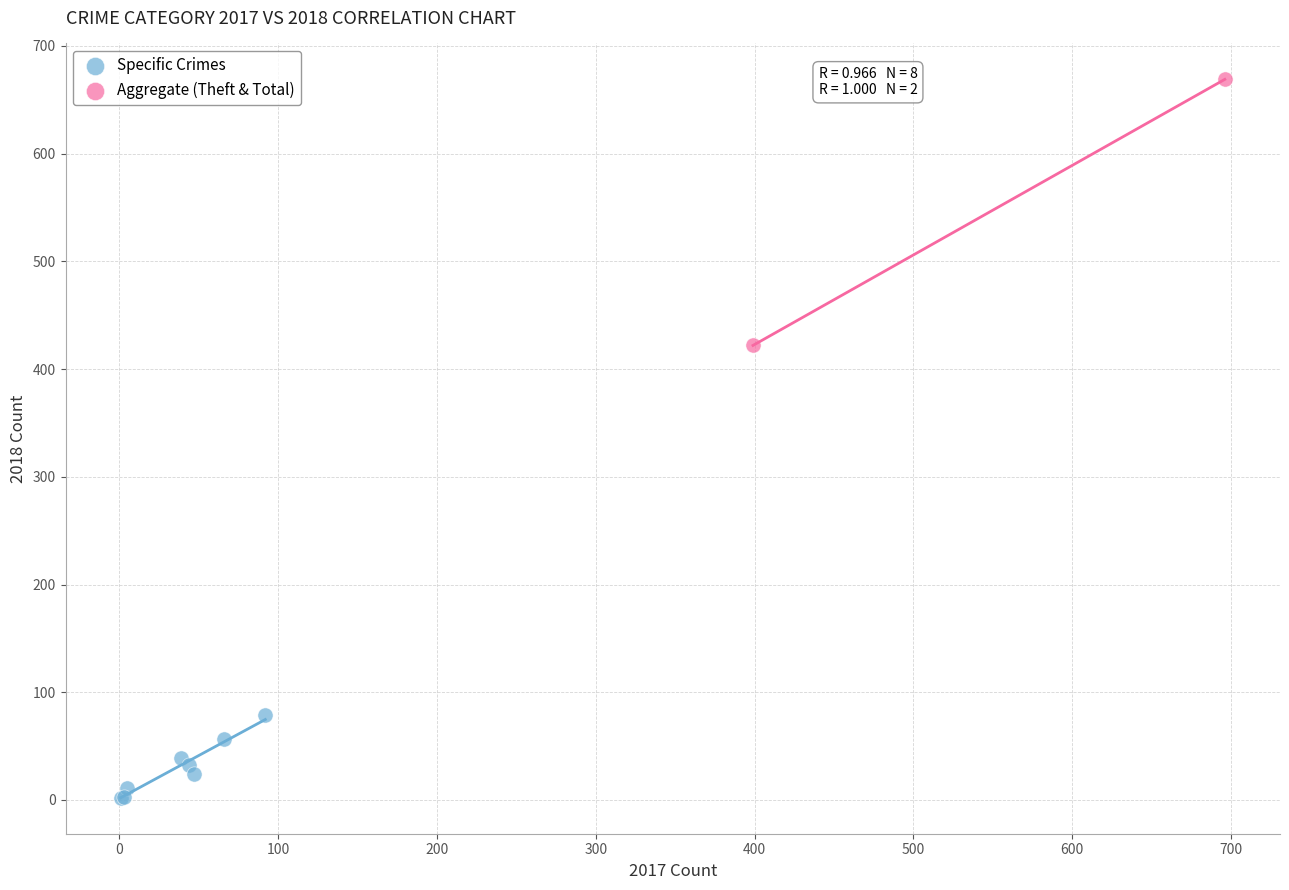

Which series reaches the maximum Y coordinate?

Aggregate (Theft & Total)